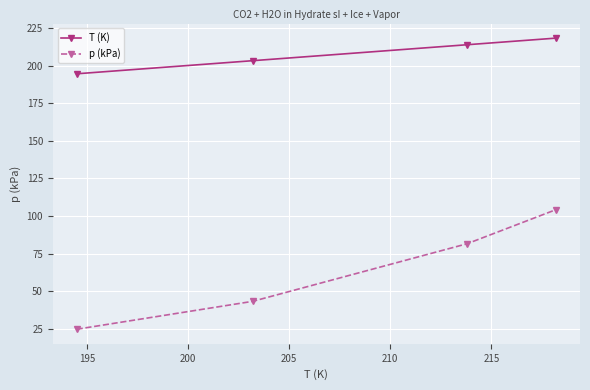

List the series in order of their overall mean, lowest first.

p (kPa), T (K)